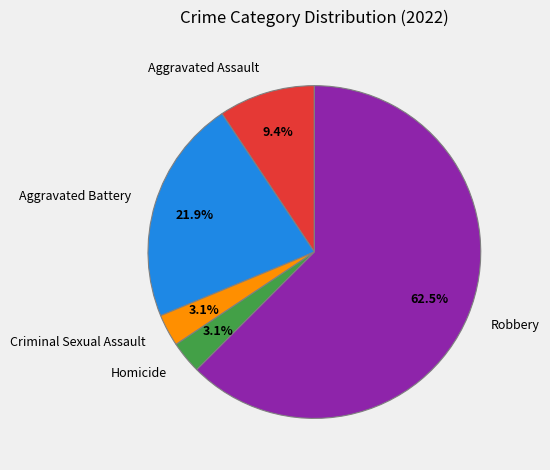

Is it true that Criminal Sexual Assault is 16% of the pie?

False